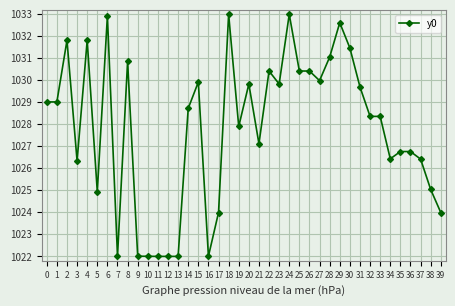

What is the smallest value displayed?

1022.0